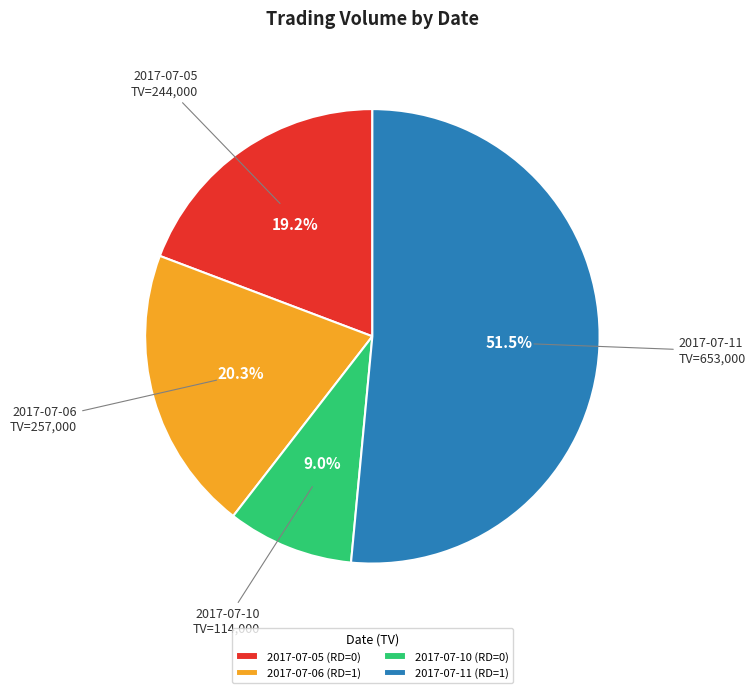

Does any single category account for the majority?

Yes